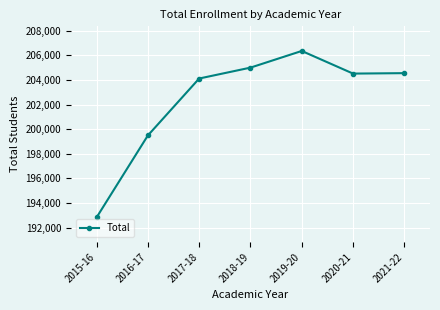

What is the difference between the values at 2018-19 and 2016-17?

5511